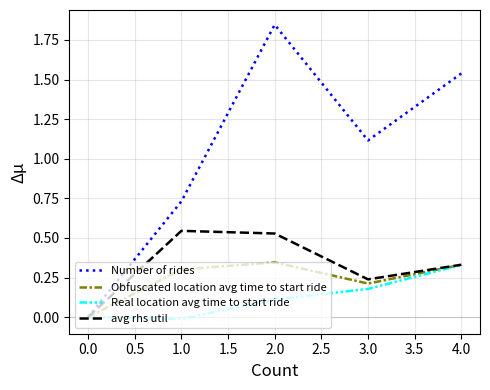

Which series has the widest spread of values?

Number of rides